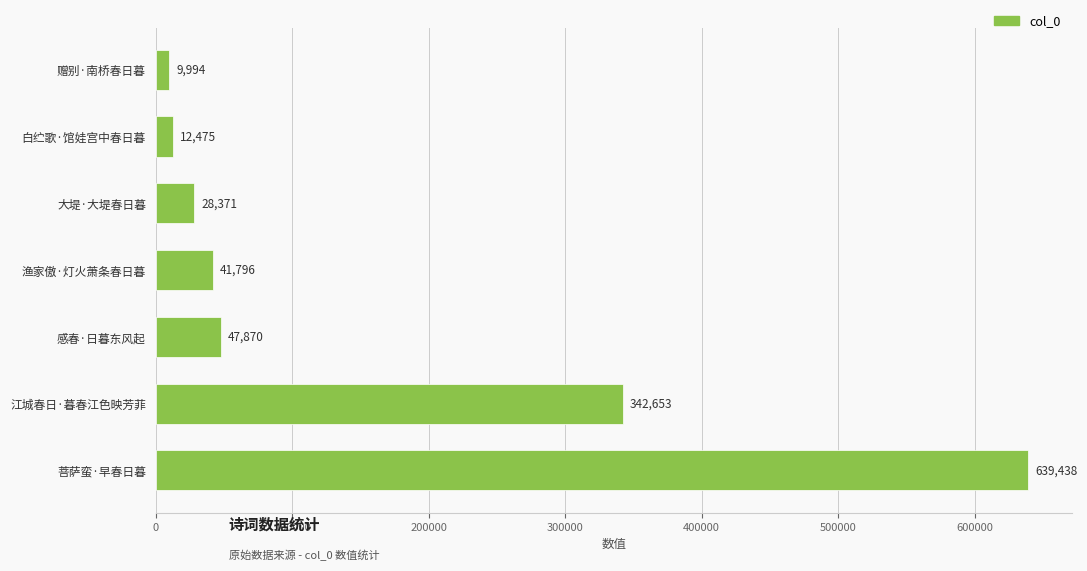

Reading bottom to top, extract all data points from this chart.

菩萨蛮·早春日暮=639438	江城春日·暮春江色映芳菲=342653	感春·日暮东风起=47870	渔家傲·灯火萧条春日暮=41796	大堤·大堤春日暮=28371	白纻歌·馆娃宫中春日暮=12475	赠别·南桥春日暮=9994